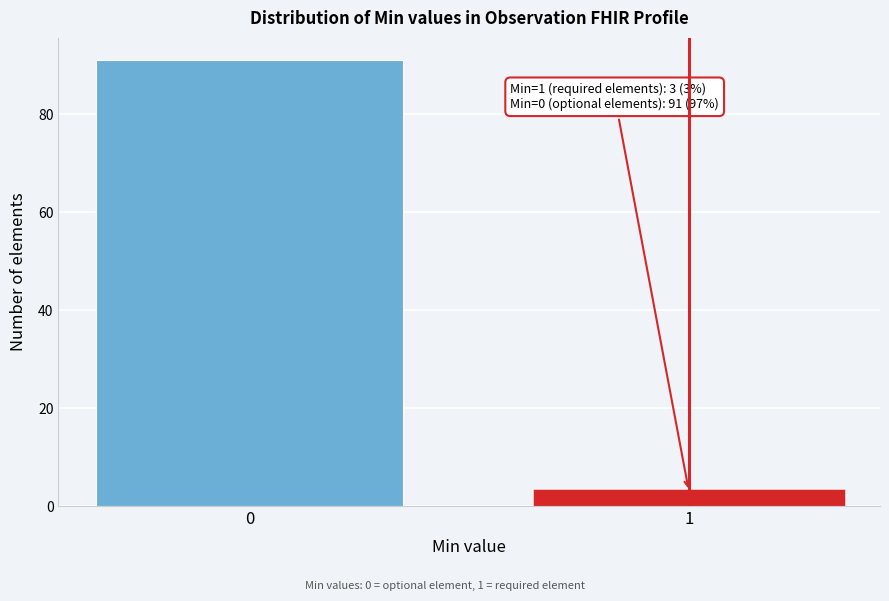

Reading left to right, what are all the values shown in this chart?

91	3